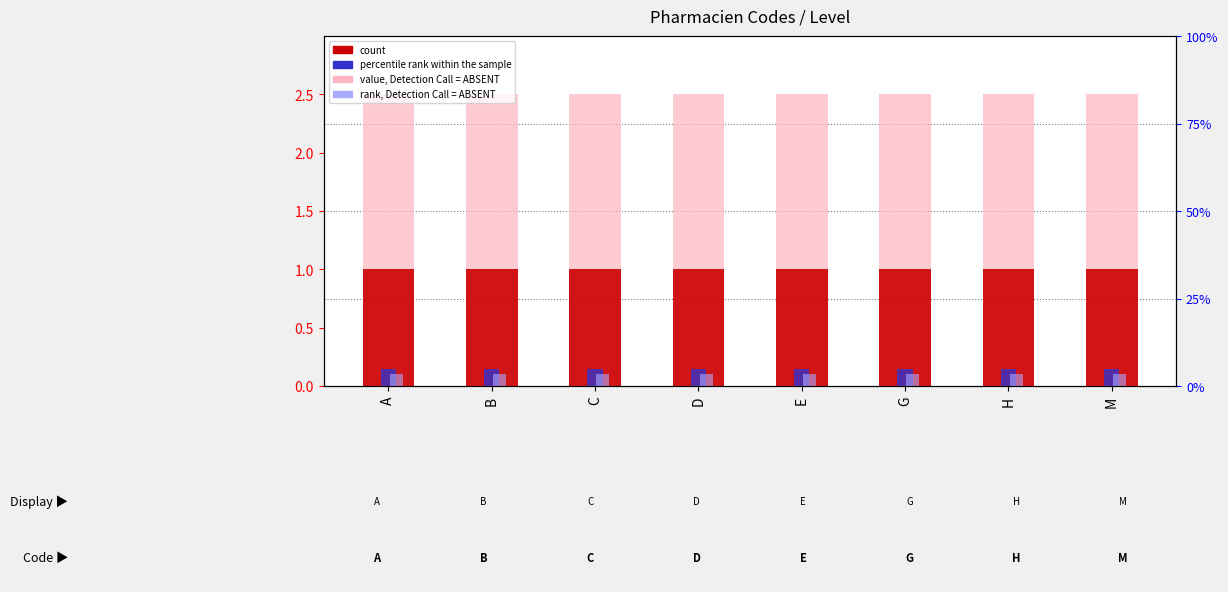

True or false: count has a value of 1.0 at G.

True